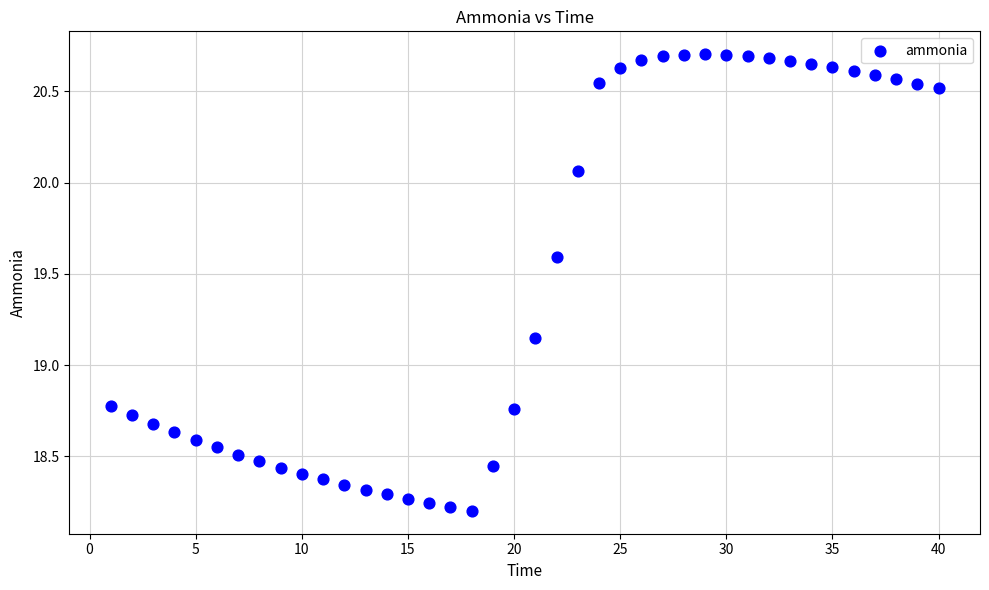

What is the range of X values (max minus min)?

39.0